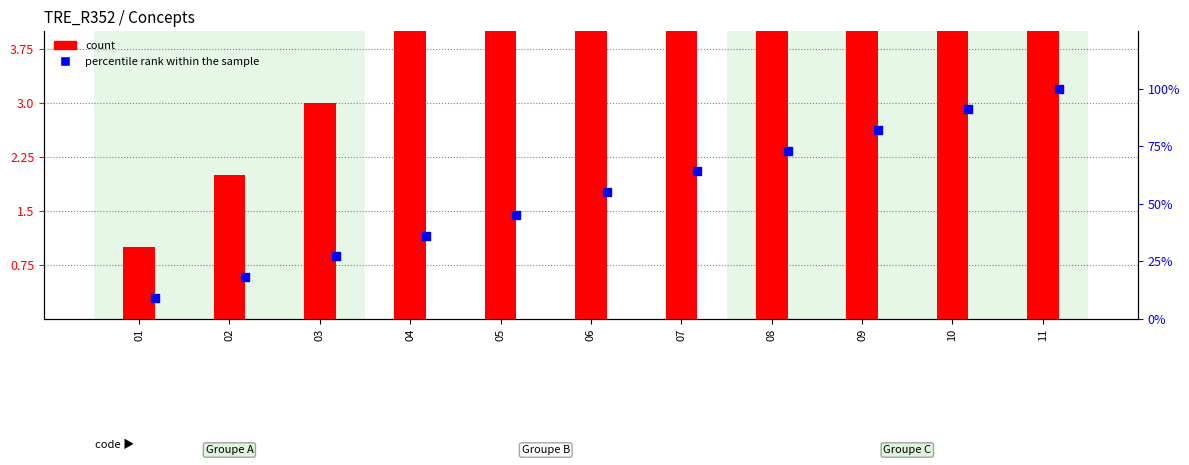

At how many categories does at least one series exceed 47?

6